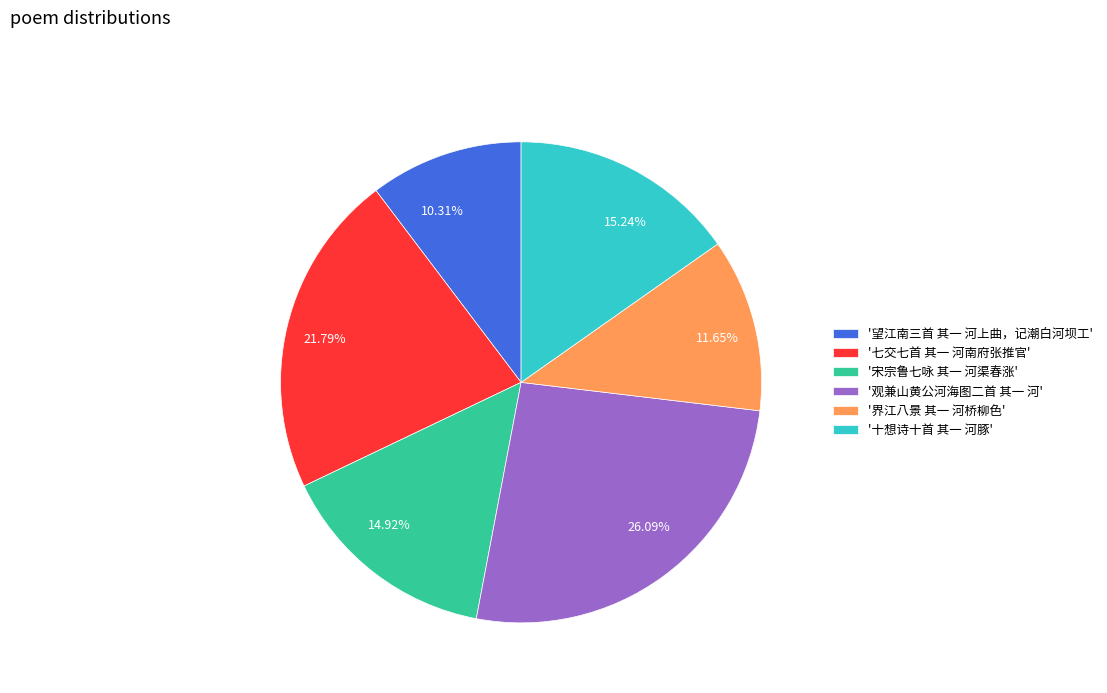

Is there any slice that represents more than half of the pie?

No